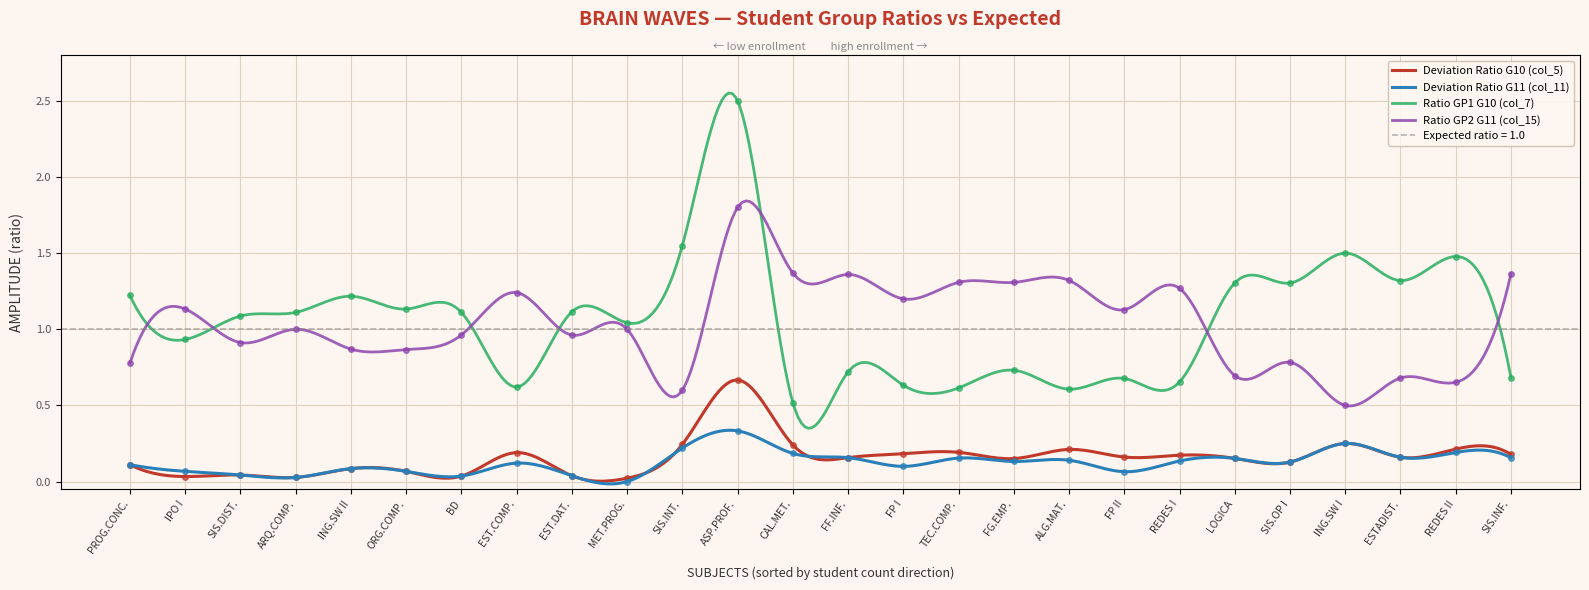

True or false: col_15 and col_5 cross at least once.

False